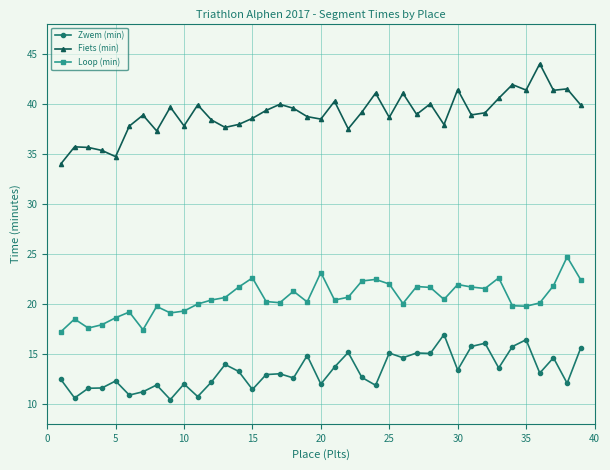

Rank the series by their average value, from highest to lowest.

Fiets (min), Loop (min), Zwem (min)